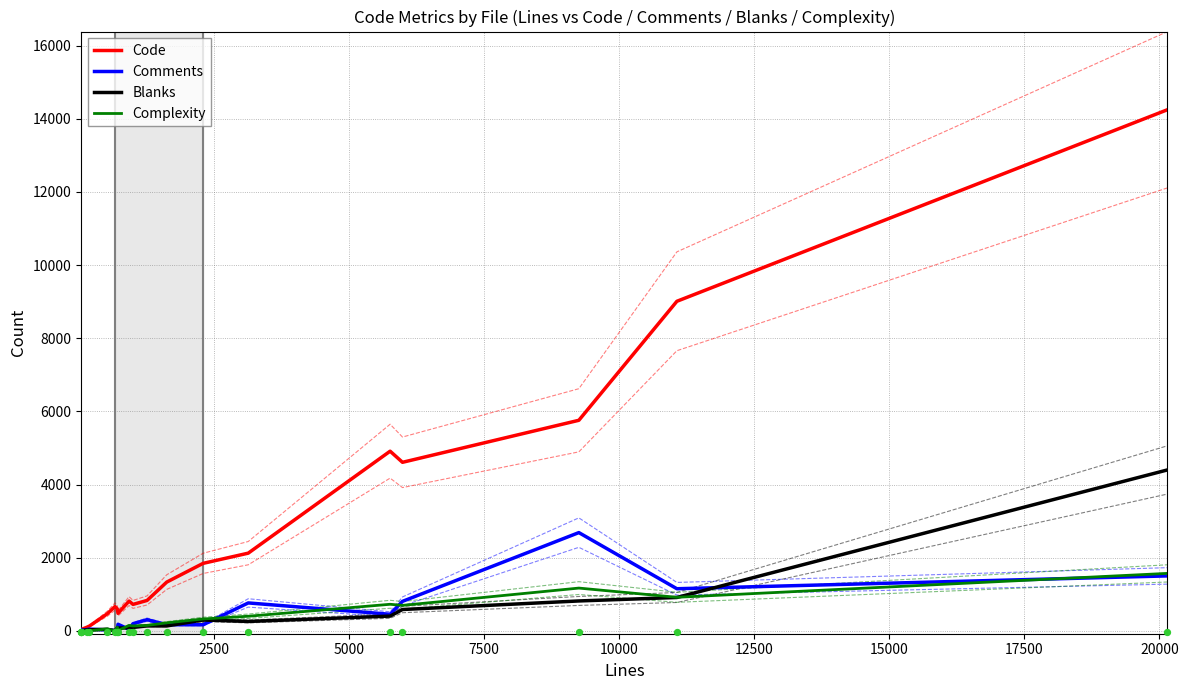

What is the maximum value for Comments?

2685